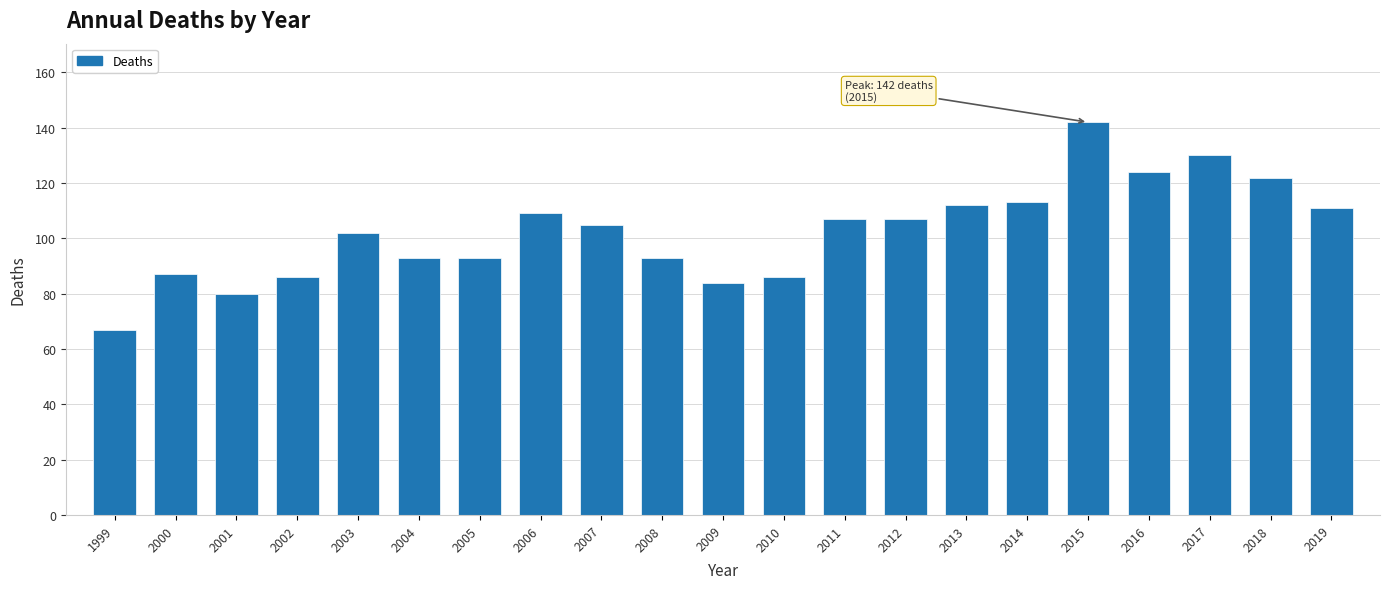

Reading right to left, transcribe all the data shown in this chart.

2019=111	2018=122	2017=130	2016=124	2015=142	2014=113	2013=112	2012=107	2011=107	2010=86	2009=84	2008=93	2007=105	2006=109	2005=93	2004=93	2003=102	2002=86	2001=80	2000=87	1999=67